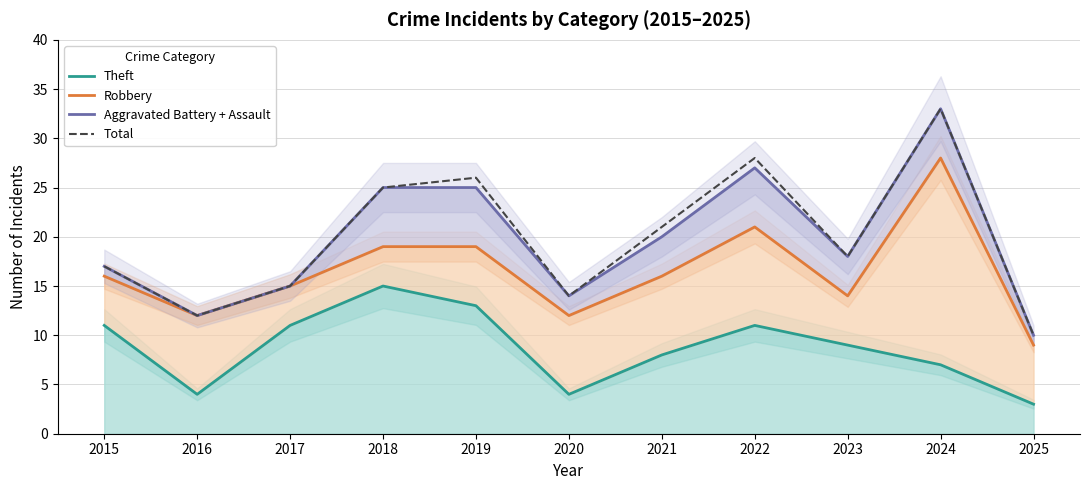

Reading left to right, list all the values displayed in this chart.

Theft: 2015=11	2016=4	2017=11	2018=15	2019=13	2020=4	2021=8	2022=11	2023=9	2024=7	2025=3
Robbery: 2015=16	2016=12	2017=15	2018=19	2019=19	2020=12	2021=16	2022=21	2023=14	2024=28	2025=9
Aggravated Battery + Assault: 2015=17	2016=12	2017=15	2018=25	2019=25	2020=14	2021=20	2022=27	2023=18	2024=33	2025=10
Total: 2015=17	2016=12	2017=15	2018=25	2019=26	2020=14	2021=21	2022=28	2023=18	2024=33	2025=10